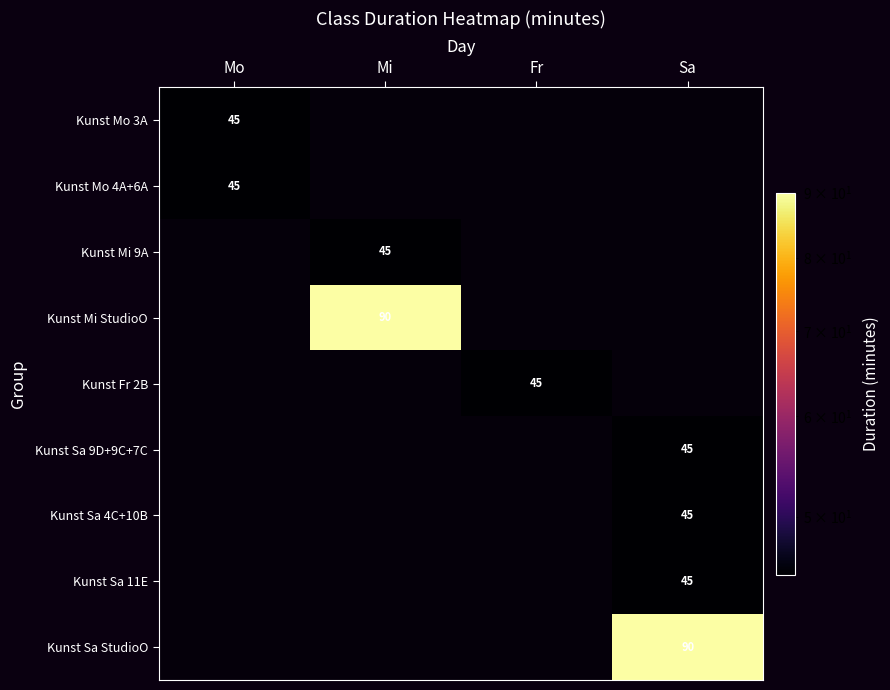

The value of Kunst Fr 2B at Fr is 45. True or false?

True